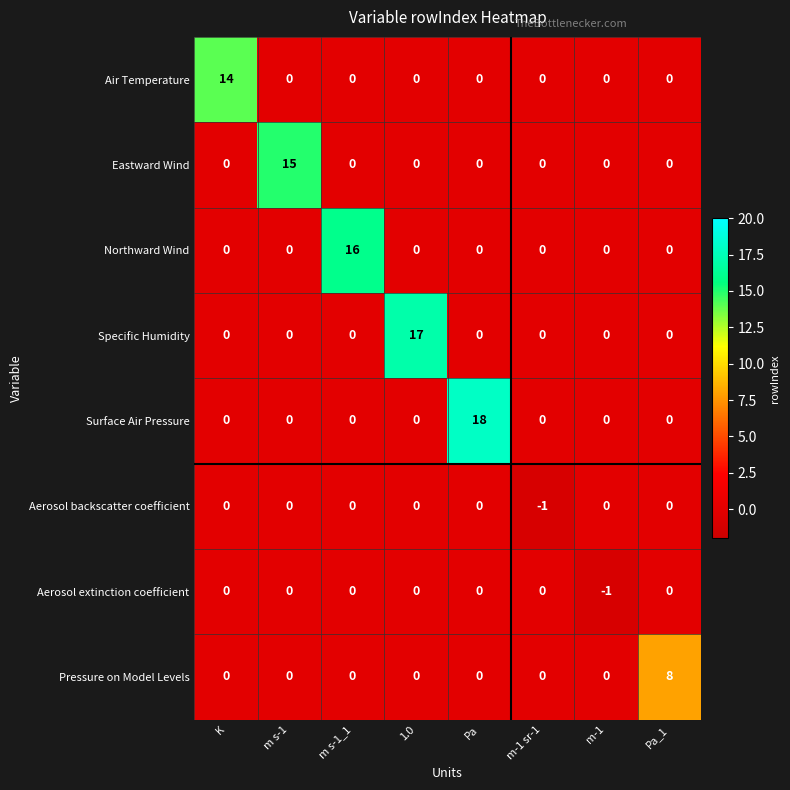

At how many categories does at least one series exceed 7?

6